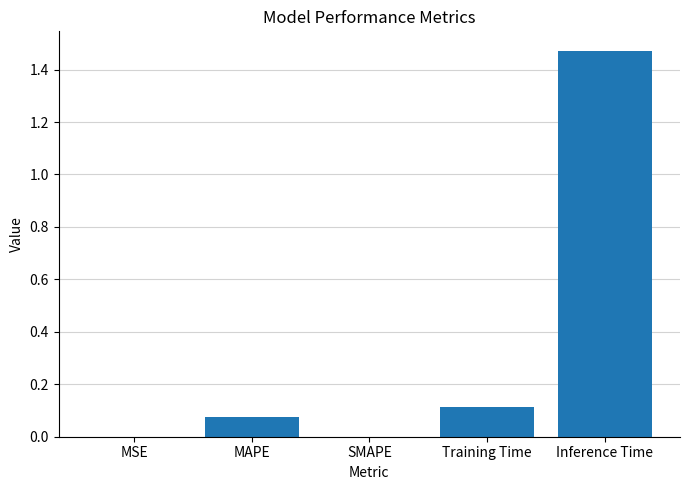

The chart shows a value of 0.0 at MSE. True or false?

True